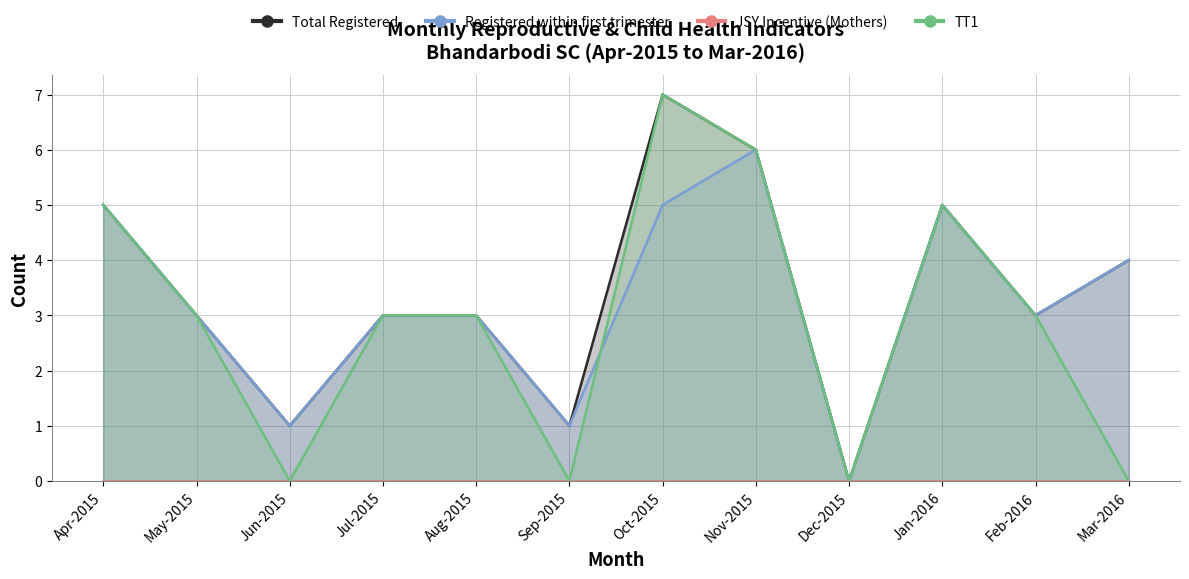

What is the difference between the Total Registered values at Sep-2015 and Aug-2015?

2